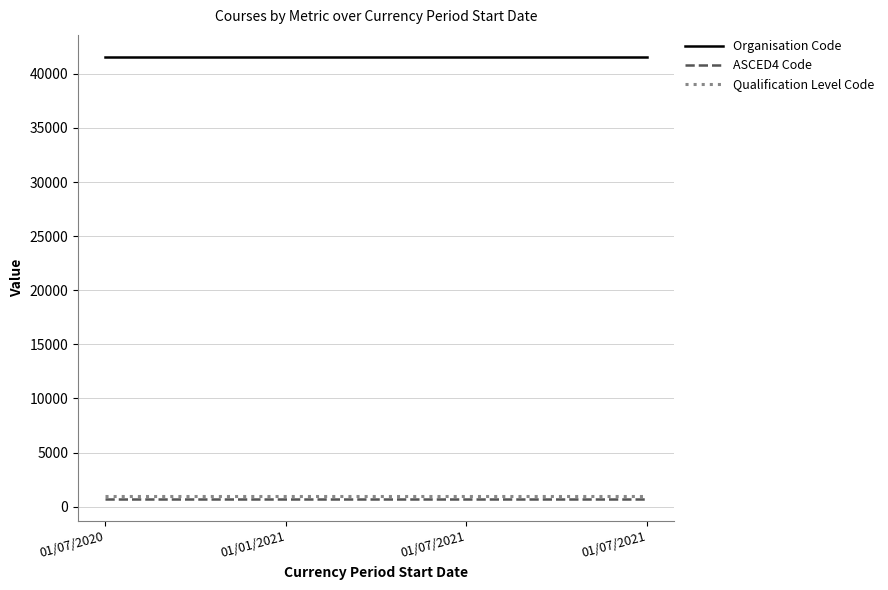

Which series changed the most between 01/07/2020 and 01/07/2021?

Organisation Code